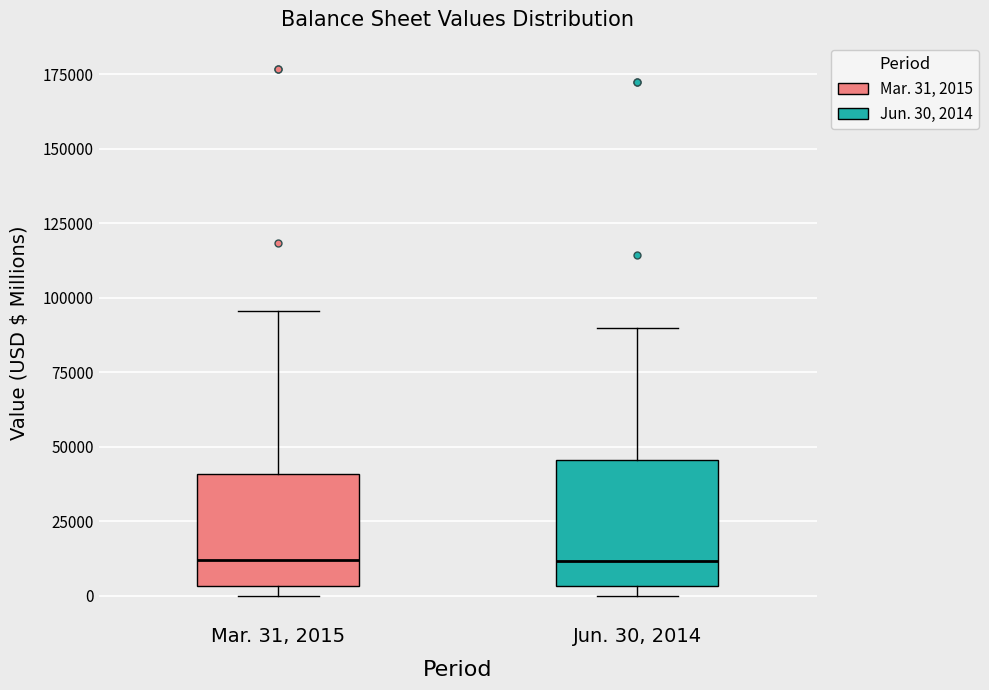

Where is the upper edge of the box for Mar. 31, 2015 on the y-axis? The values are not printed on the chart, so give them approximately, as read against the axis.

40000